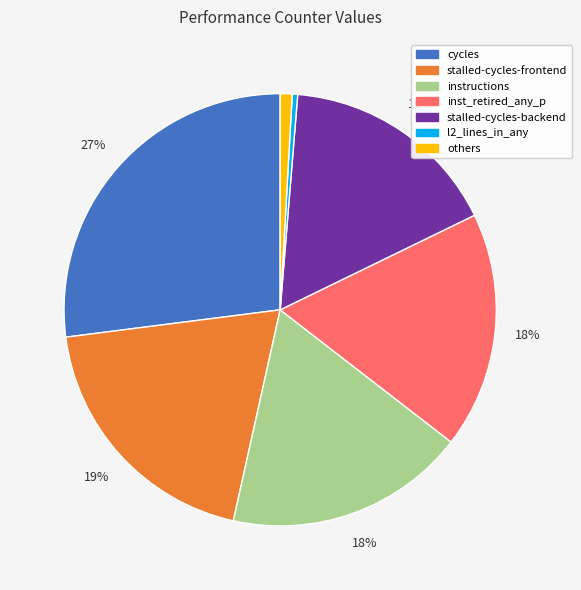

To the nearest percent, what is the difference between the largest and smallest slice percentages?

27%